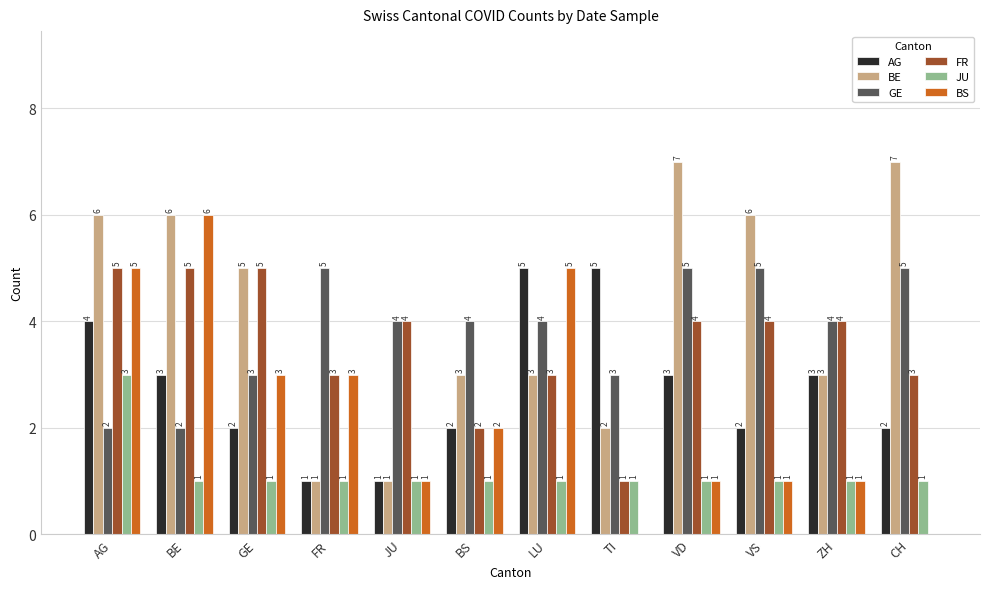

Reading right to left, what are all the values shown in this chart?

AG: 2	3	2	3	5	5	2	1	1	2	3	4
BE: 7	3	6	7	2	3	3	1	1	5	6	6
GE: 5	4	5	5	3	4	4	4	5	3	2	2
FR: 3	4	4	4	1	3	2	4	3	5	5	5
JU: 1	1	1	1	1	1	1	1	1	1	1	3
BS: 0	1	1	1	0	5	2	1	3	3	6	5